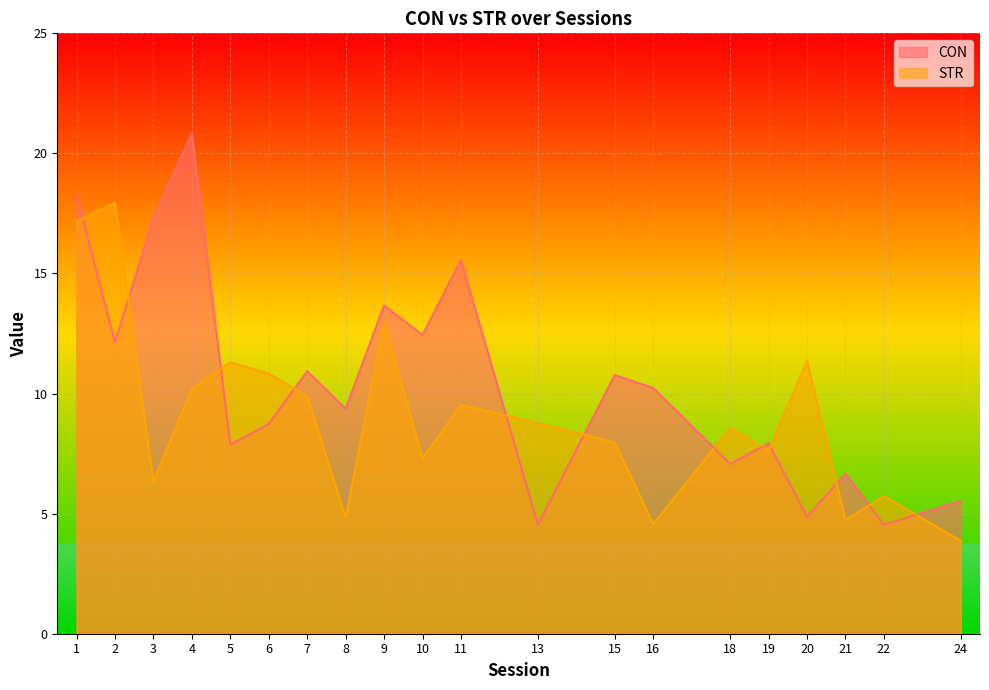

Rank the series by their average value, from lowest to highest.

STR, CON